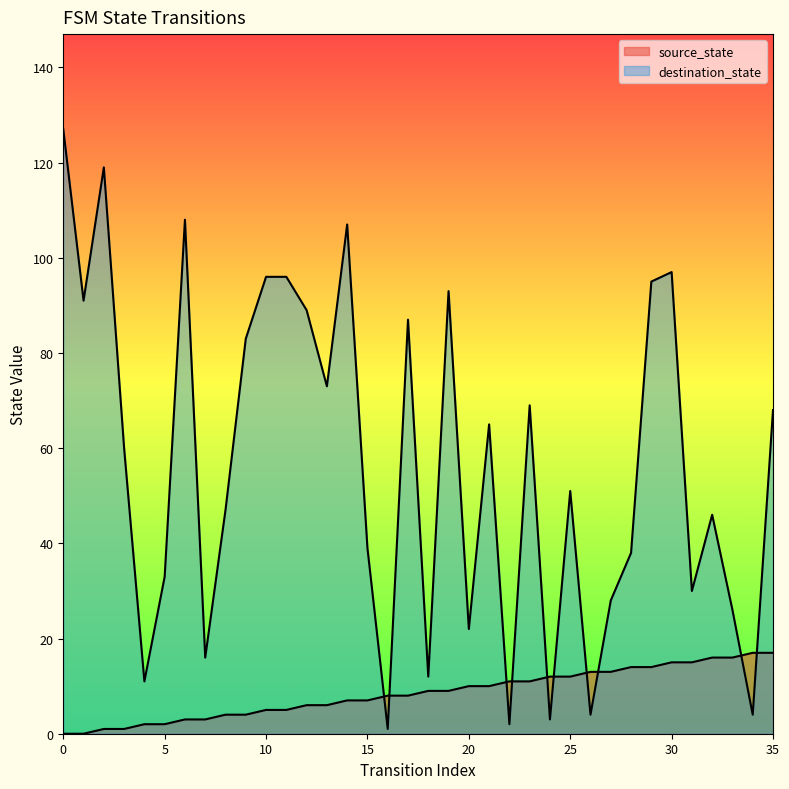

What is the sum of the destination_state values at 15 and 18?

51